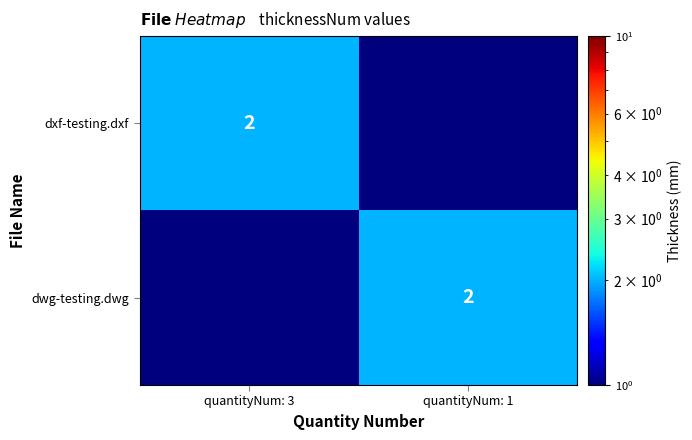

Is it true that dwg-testing.dwg equals 1.3 at quantityNum: 1?

False